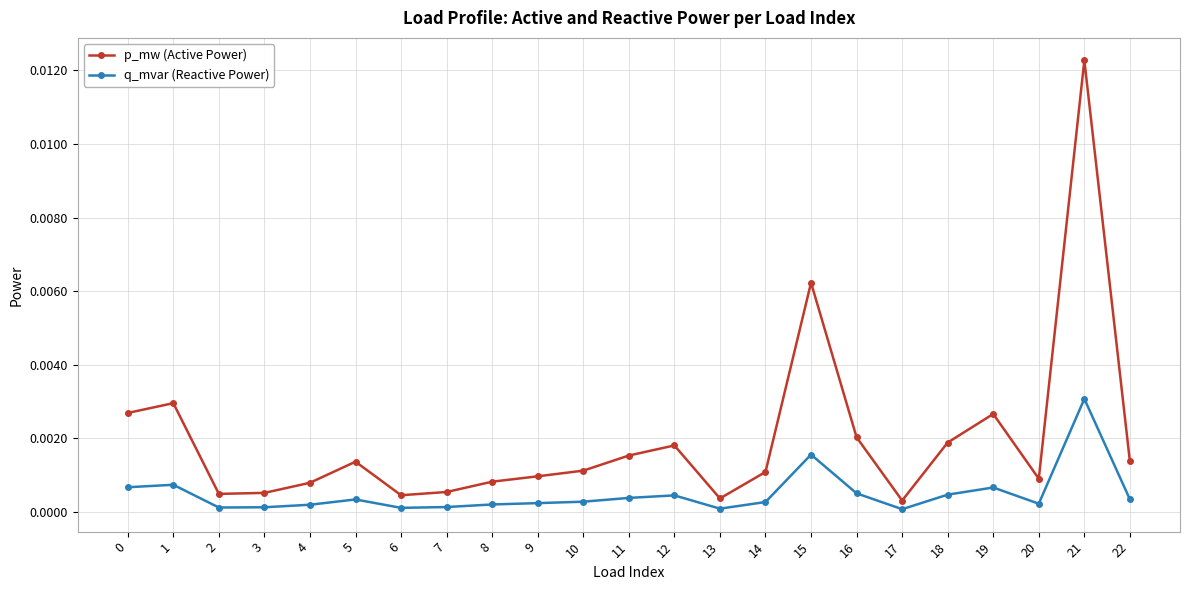

Which series has the largest range (max minus min)?

p_mw (Active Power)